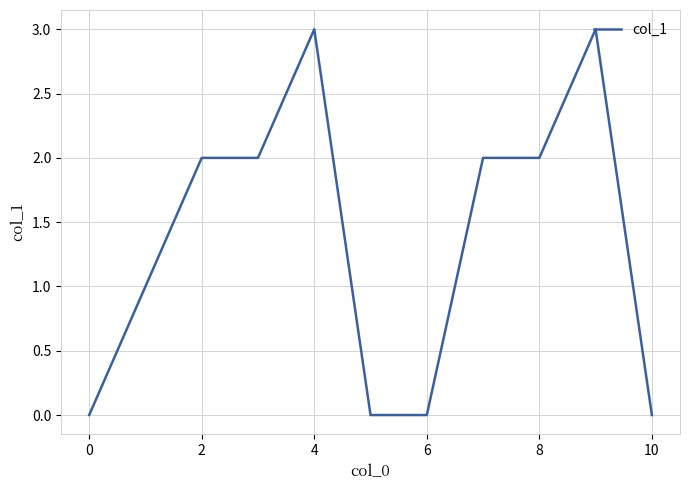

What is the greatest value displayed?

3